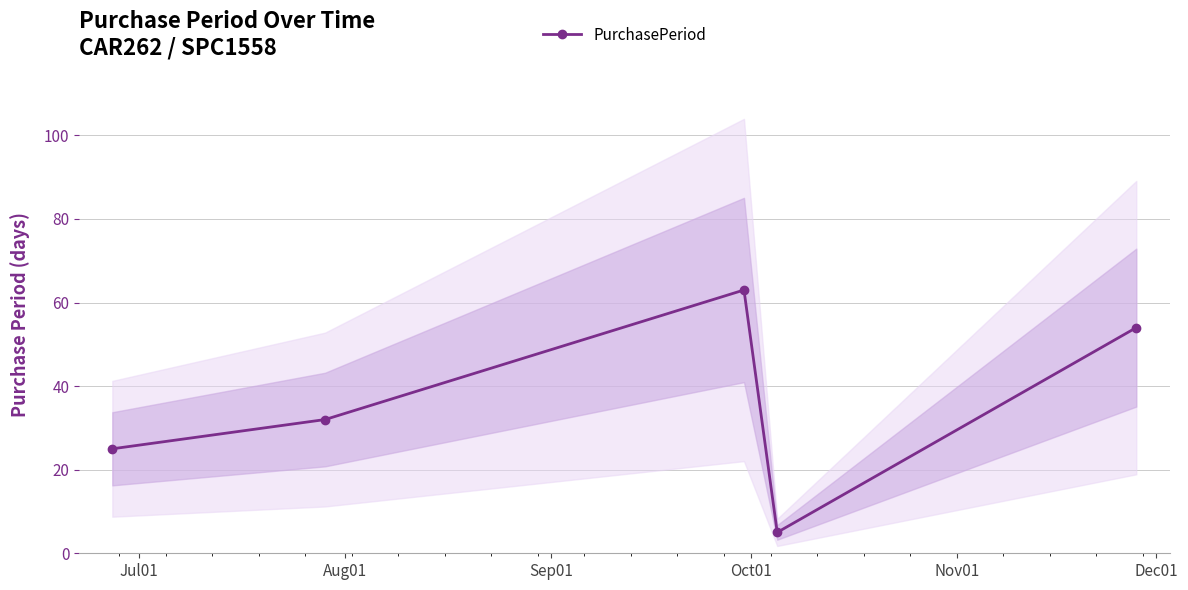

What is the value of the PurchasePeriod point at the 2nd from the left?

32